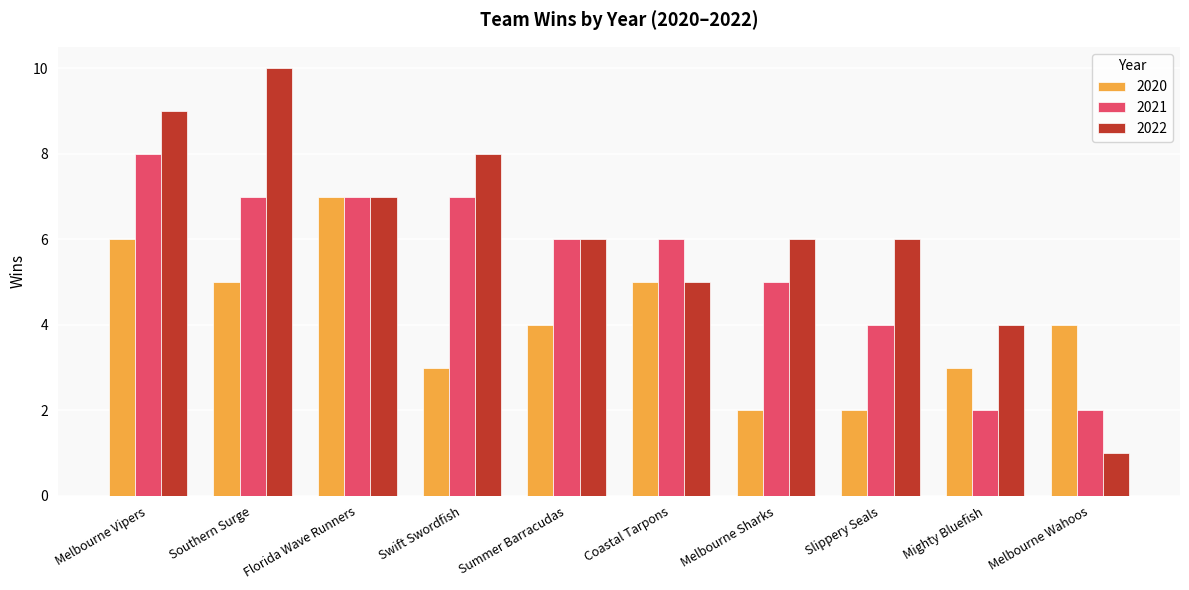

What position from the left is Slippery Seals?

8